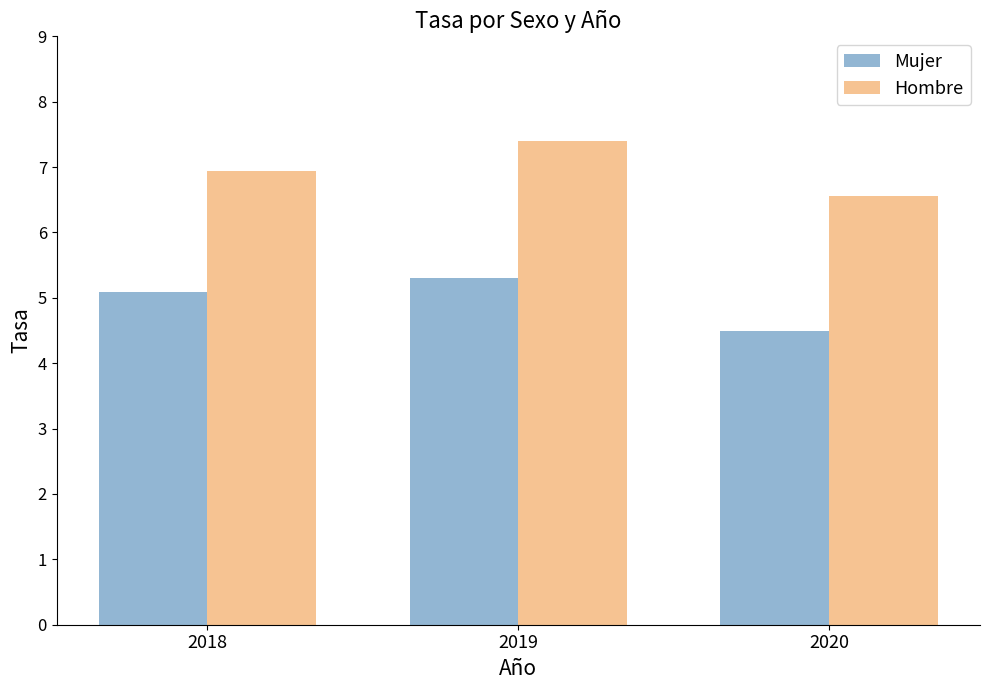

Between 2019 and 2020, which series saw the biggest shift?

Hombre